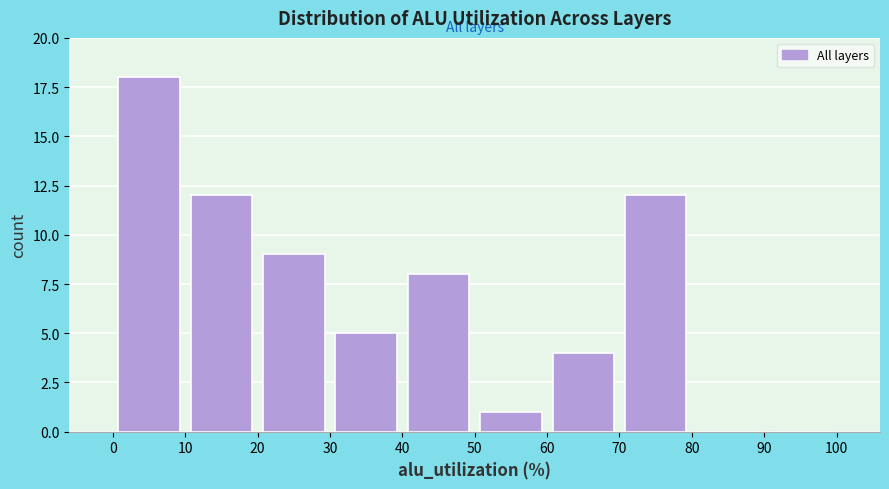

Over which range of the x-axis is the bar tallest?

0 to 10